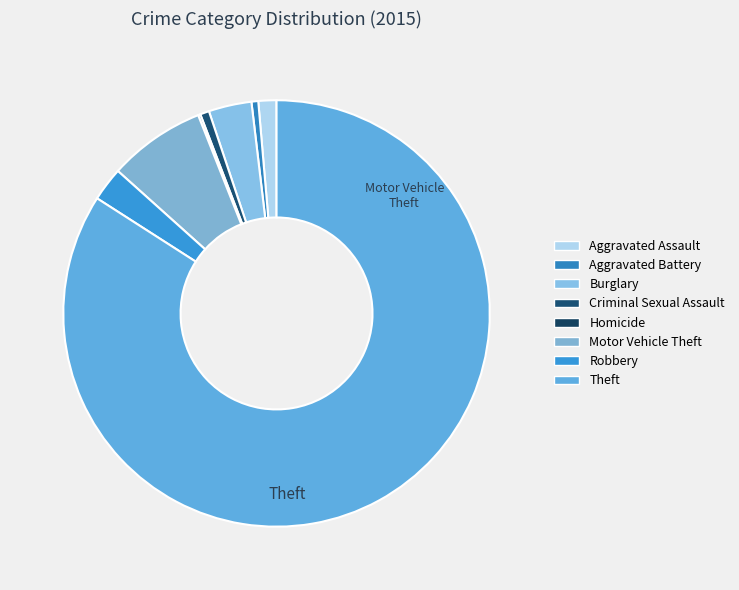

To the nearest percent, what portion does Criminal Sexual Assault represent?

1%